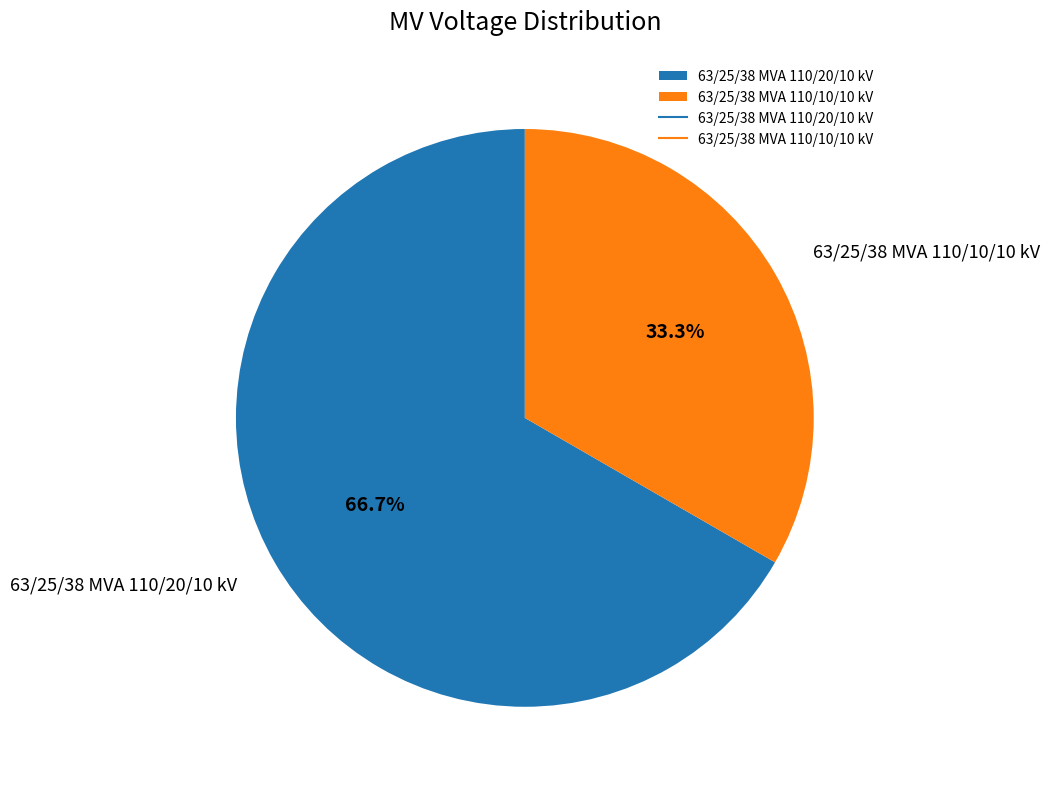

What is the smallest slice in the pie chart?

63/25/38 MVA 110/10/10 kV